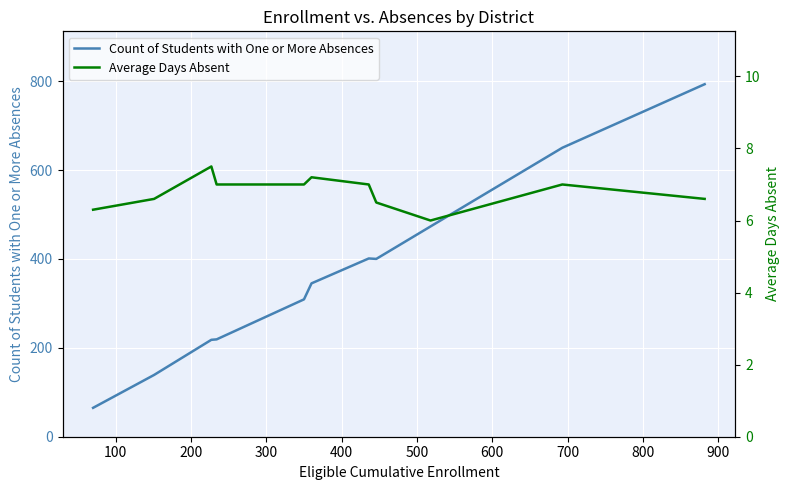

What is the lowest value of the Count of Students with One or More Absences series?

65